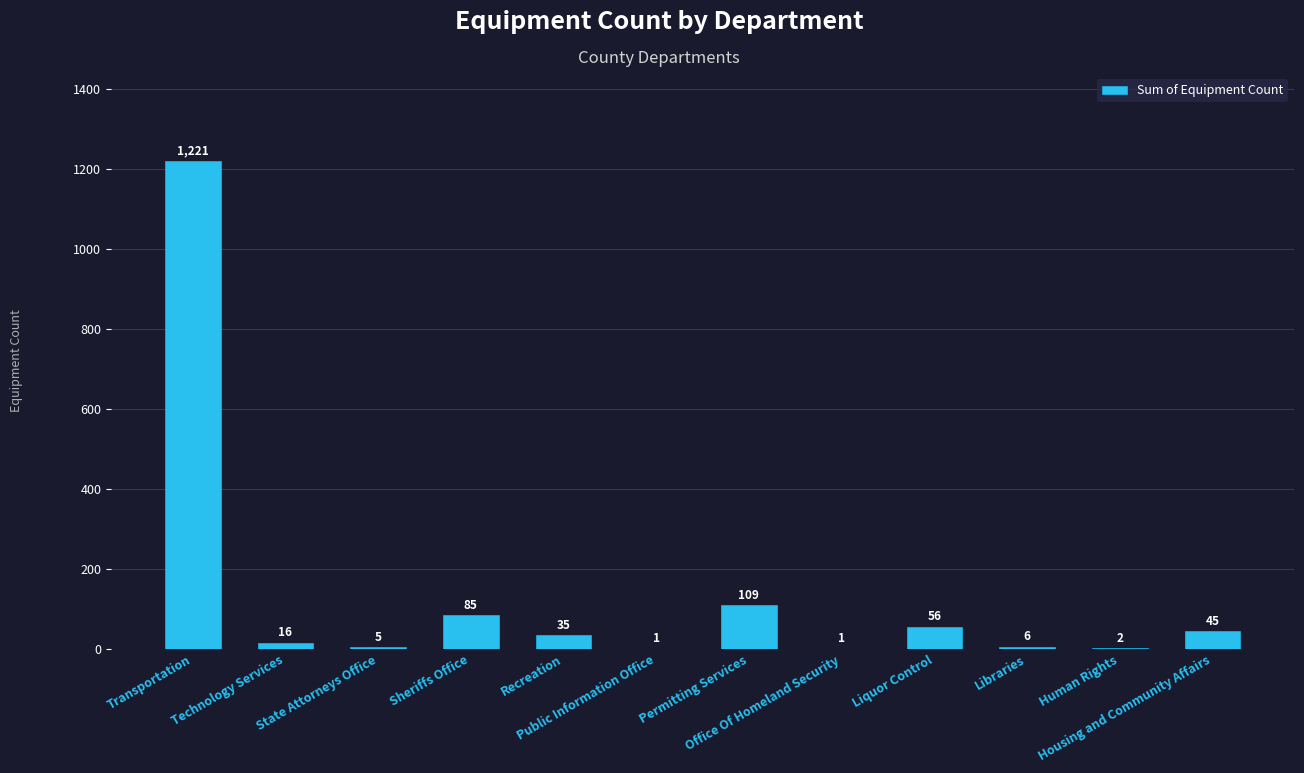

What is the greatest value displayed?

1221